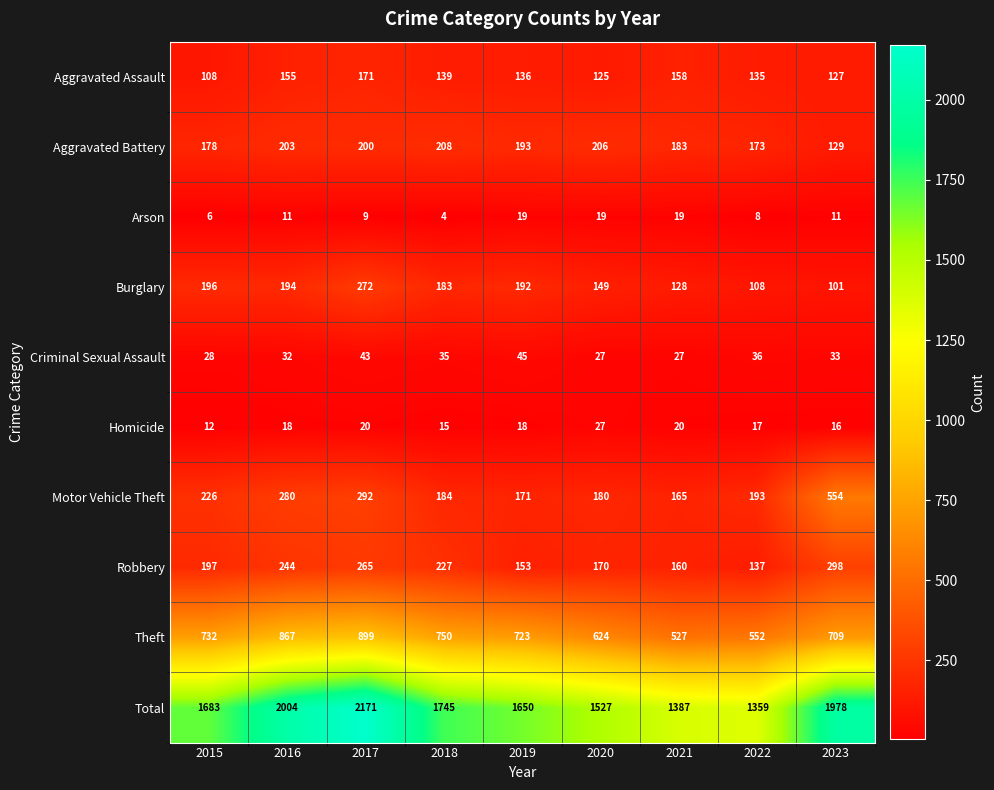

Which series has the largest total across all categories?

Total